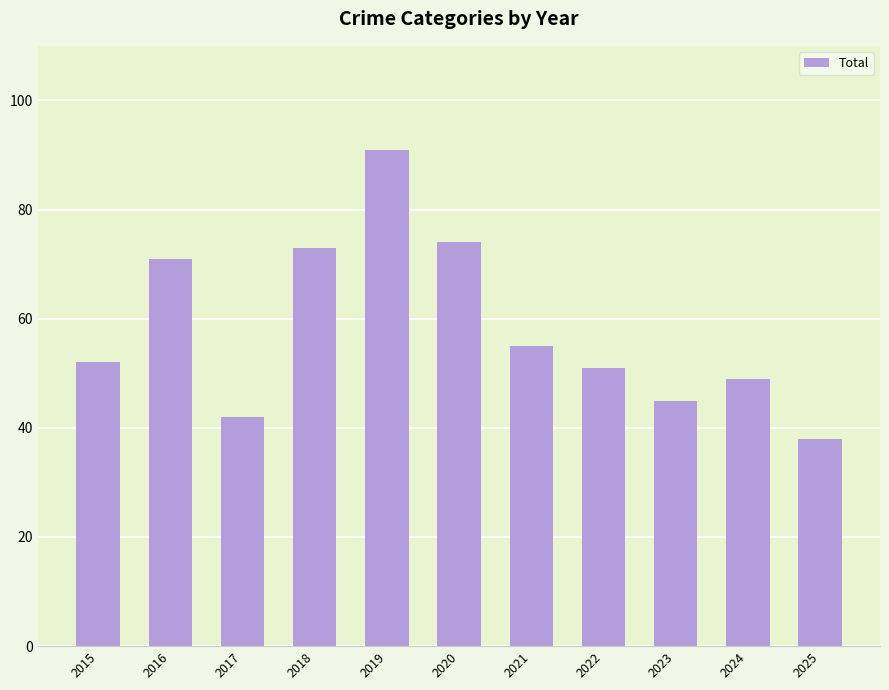

Approximately how many times larger is the value at 2025 compared to 2017?

0.9